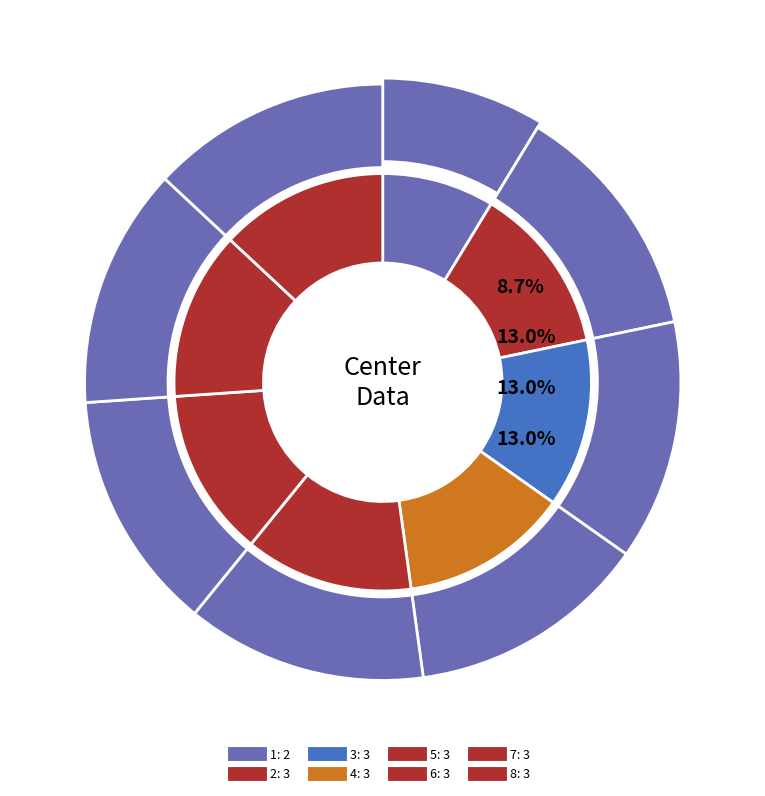

To the nearest percent, what is the combined percentage of 7 and 6?

26%